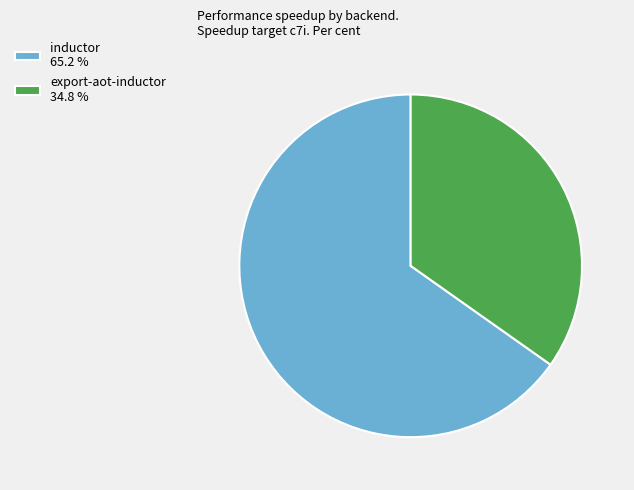

What is the ratio of the value at inductor 65.2 % to the value at export-aot-inductor 34.8 %?

1.9